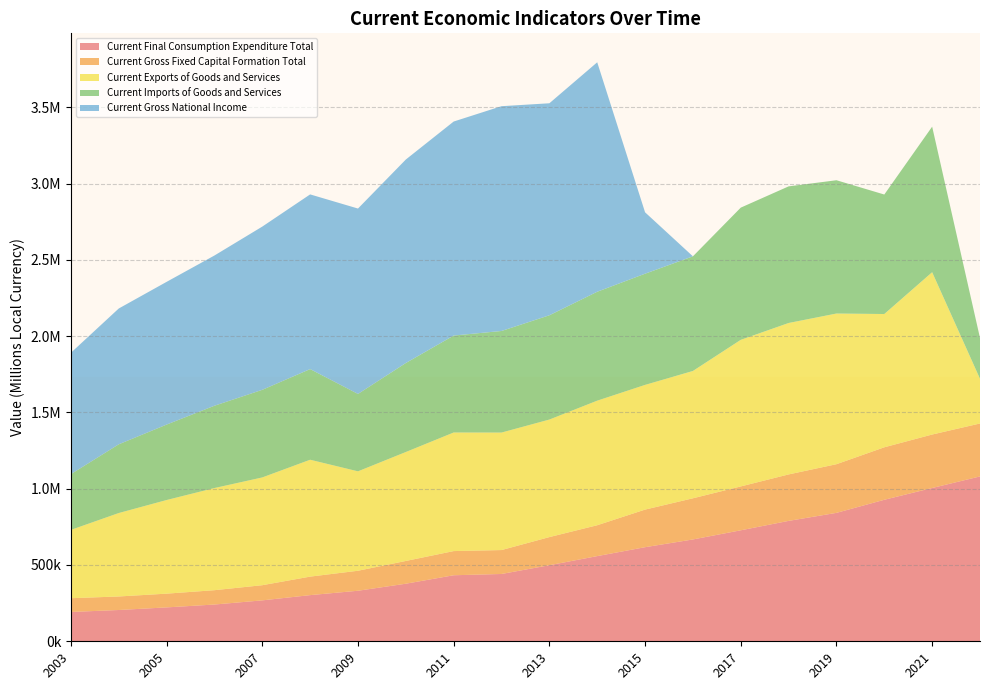

Reading left to right, what are all the values shown in this chart?

Current Final Consumption Expenditure Total: 2003=192170.0	2004=205066.0	2005=222141.0	2006=240980.0	2007=268206.0	2008=302556.0	2009=331231.0	2010=377377.0	2011=432796.0	2012=441185.0	2013=498591.0	2014=558333.0	2015=616680.0	2016=667456.0	2017=727460.0	2018=789120.6	2019=841704.0	2020=927466.6	2021=1004676.6	2022=1080469.7
Current Gross Fixed Capital Formation Total: 2003=90141.0	2004=88580.0	2005=89995.0	2006=93864.0	2007=99336.0	2008=121237.0	2009=131024.0	2010=149064.0	2011=158381.0	2012=156660.0	2013=184292.0	2014=202251.0	2015=246343.0	2016=269699.0	2017=287393.0	2018=304423.4	2019=318895.2	2020=343941.5	2021=350364.6	2022=346973.4
Current Exports of Goods and Services: 2003=447846.0	2004=546925.0	2005=613694.0	2006=669505.0	2007=706382.0	2008=766096.0	2009=651671.0	2010=714075.0	2011=777302.0	2012=770202.0	2013=770368.0	2014=816483.0	2015=817370.2	2016=834491.2	2017=960778.0	2018=992511.2	2019=987481.4	2020=873477.4	2021=1063817.2	2022=292981.6
Current Imports of Goods and Services: 2003=365383.0	2004=450350.0	2005=494414.0	2006=539443.0	2007=574172.0	2008=594160.0	2009=507142.0	2010=583337.0	2011=635316.0	2012=665714.0	2013=683408.0	2014=713863.0	2015=728778.2	2016=751362.8	2017=866523.5	2018=895405.4	2019=873618.1	2020=783152.3	2021=953972.2	2022=267414.1
Current Gross National Income: 2003=795303.5	2004=890132.9	2005=935409.6	2006=984639.0	2007=1069819.0	2008=1144829.3	2009=1215105.3	2010=1333651.6	2011=1402677.5	2012=1473241.9	2013=1389480.1	2014=1503821.1	2015=402316.7	2016=0.0	2017=0.0	2018=0.0	2019=0.0	2020=0.0	2021=0.0	2022=0.0